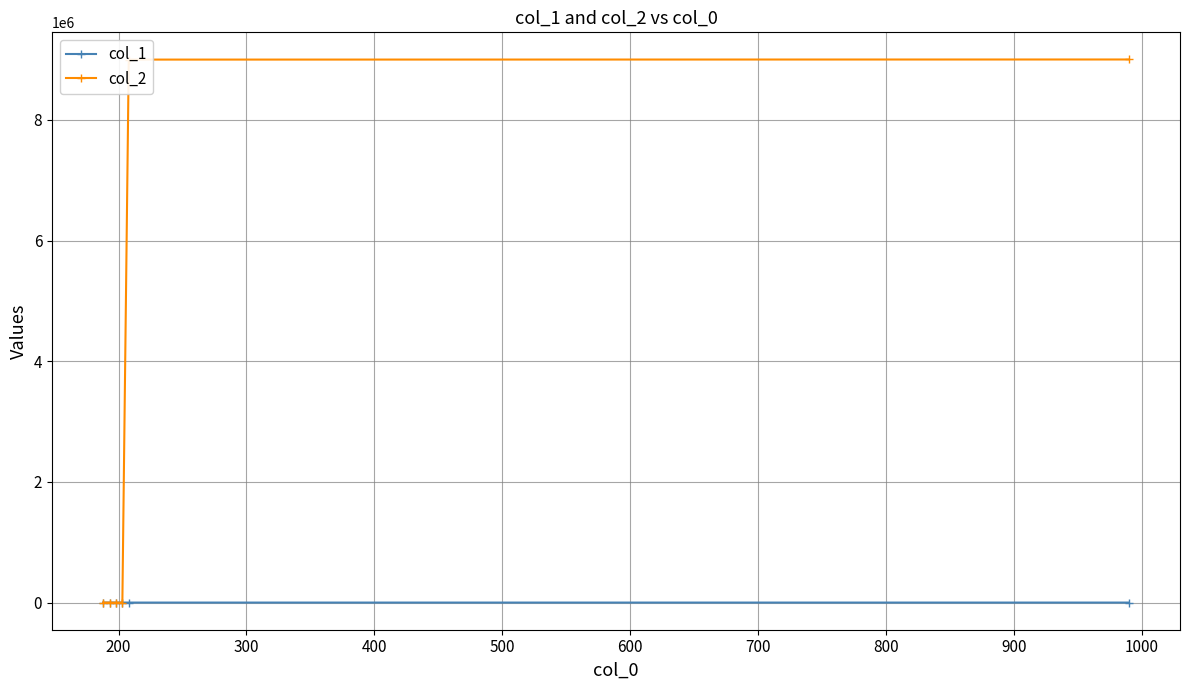

Which series has the largest total across all categories?

col_2